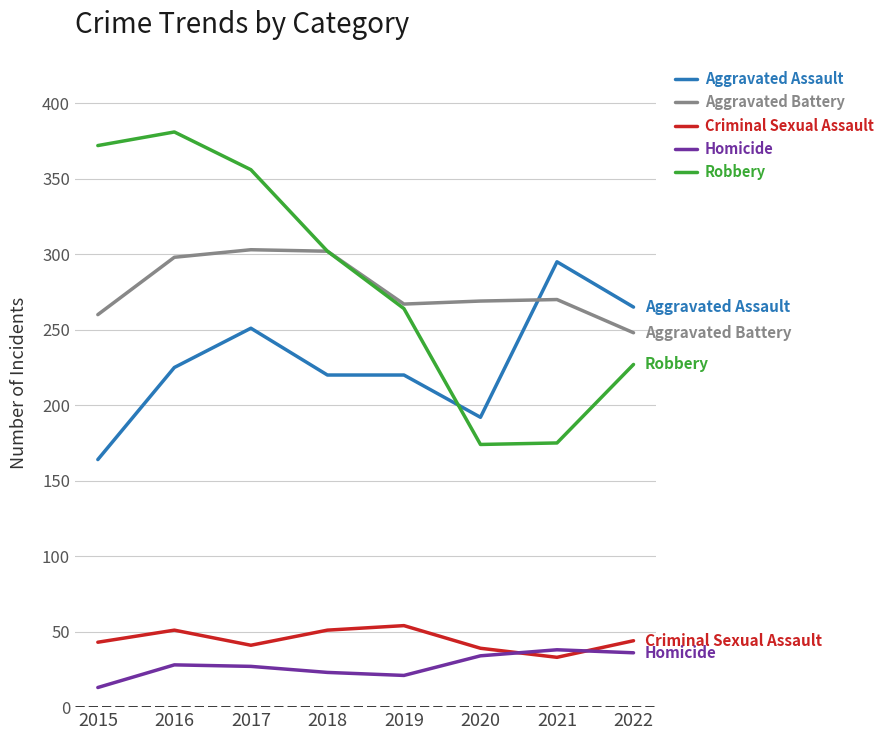

Where is Aggravated Battery nearest to the value 275?

2021